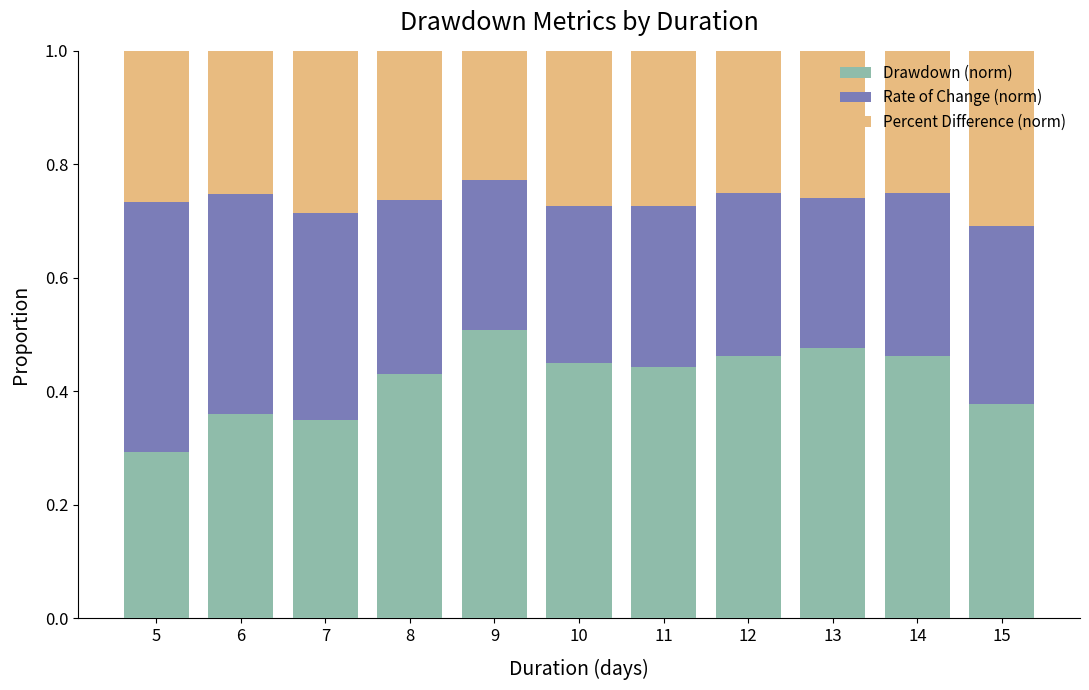

What is the total value across all series at 6?

1.0